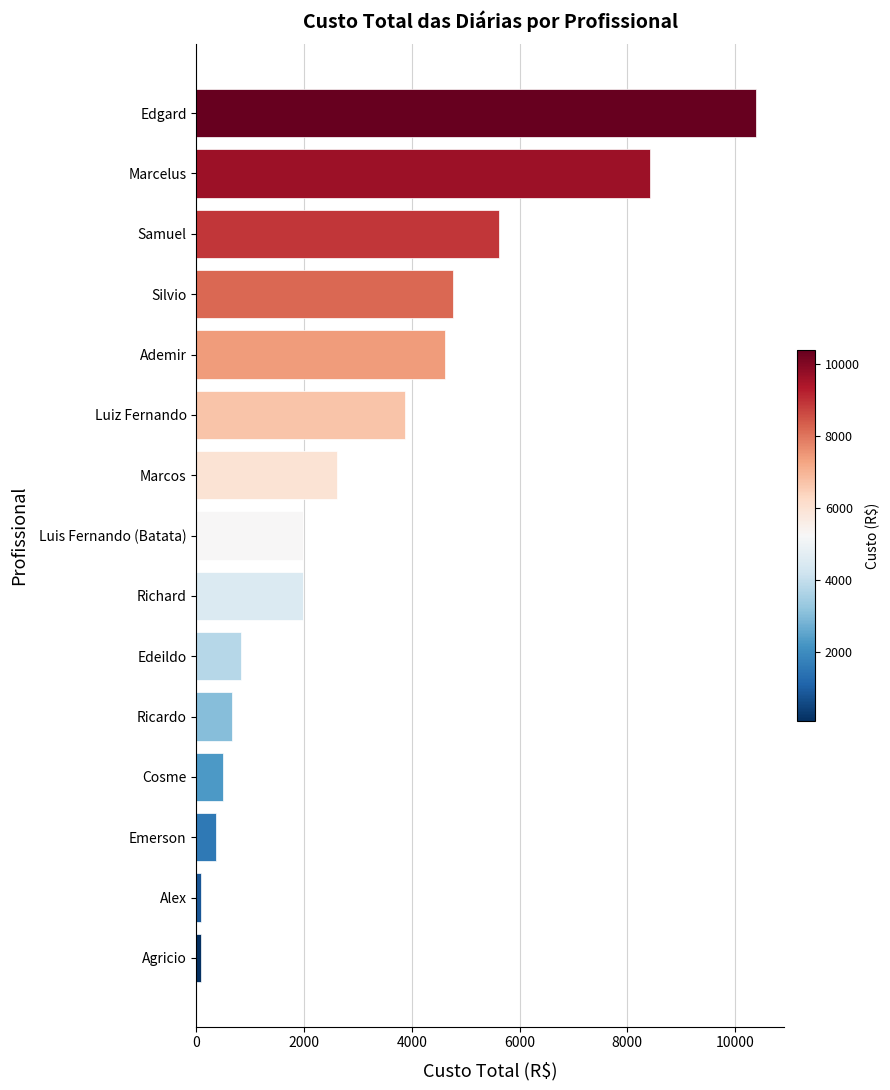

True or false: the data shows 3530 at Luis Fernando (Batata).

False